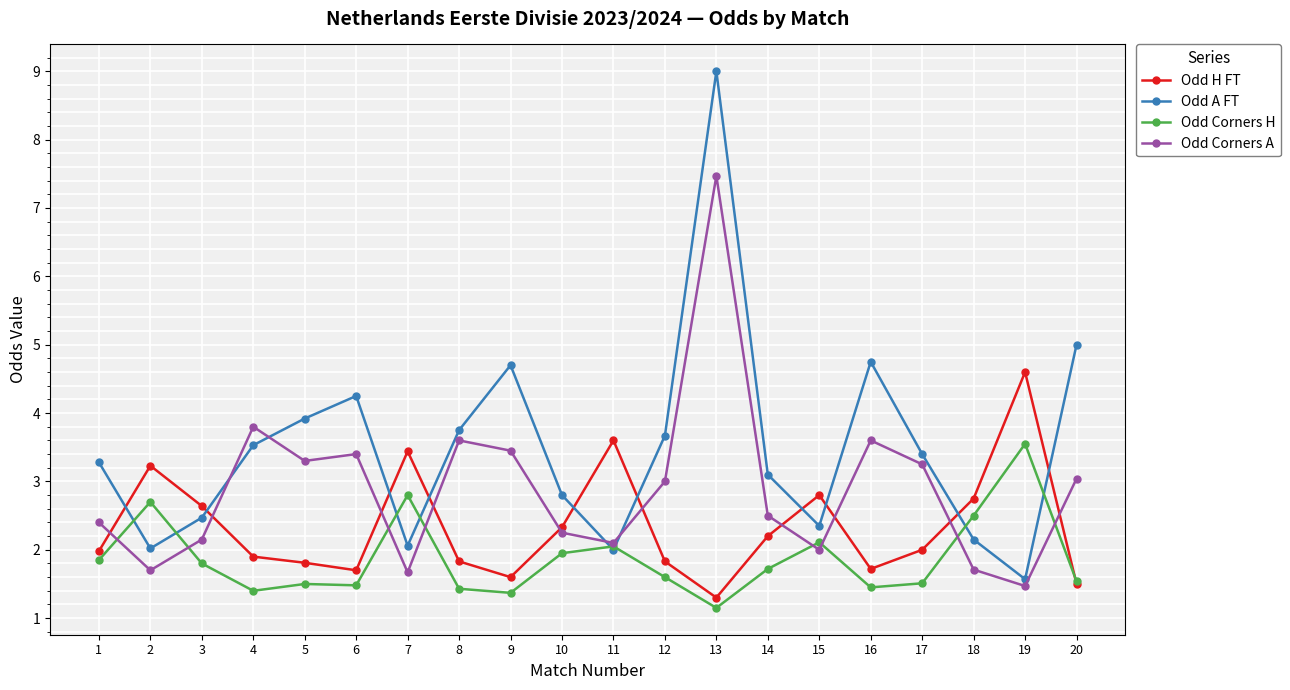

How many categories are shown in the chart?

20